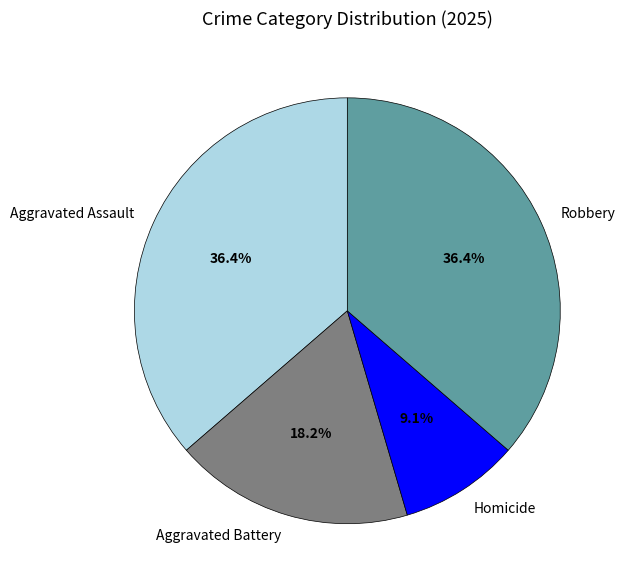

To the nearest percent, what percentage of the pie is Robbery?

36%